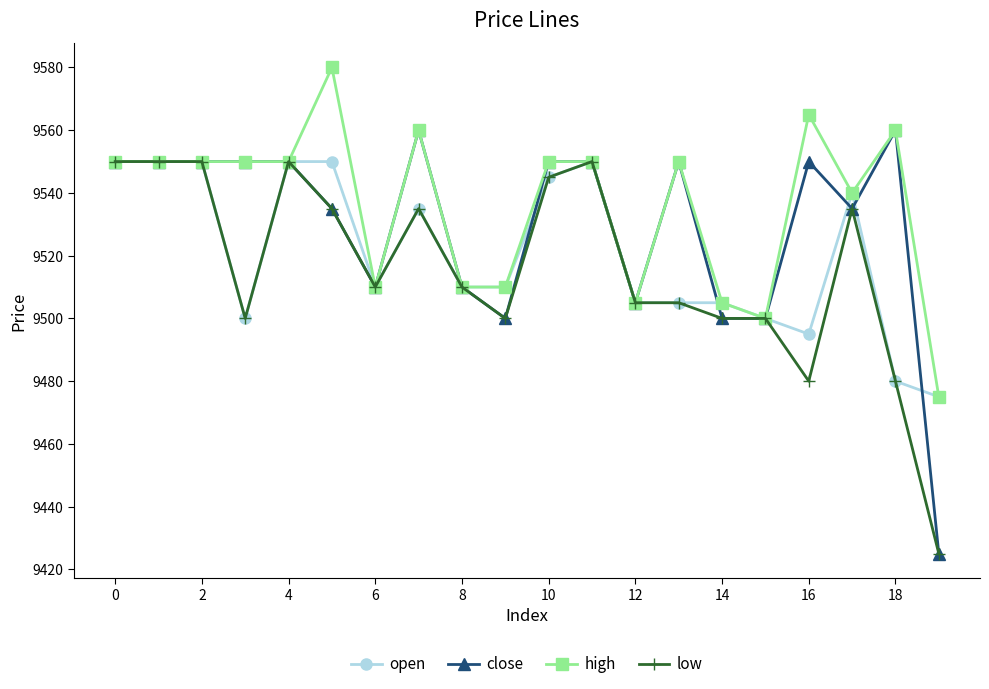

What is the difference between the maximum and minimum values in the close series?

135